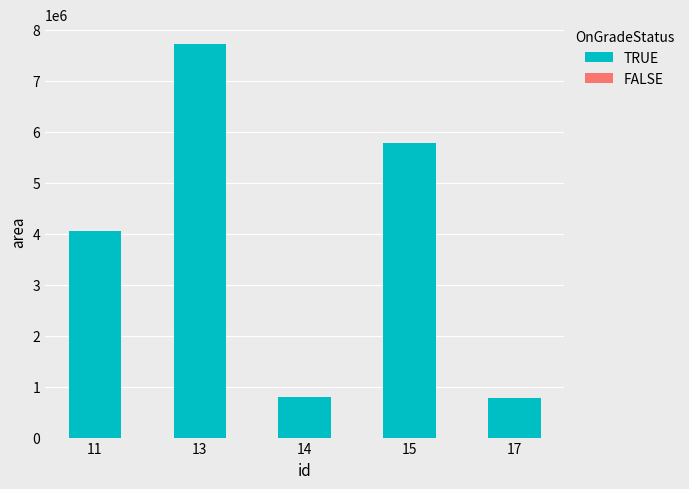

What is the maximum value for TRUE?

7727500.0